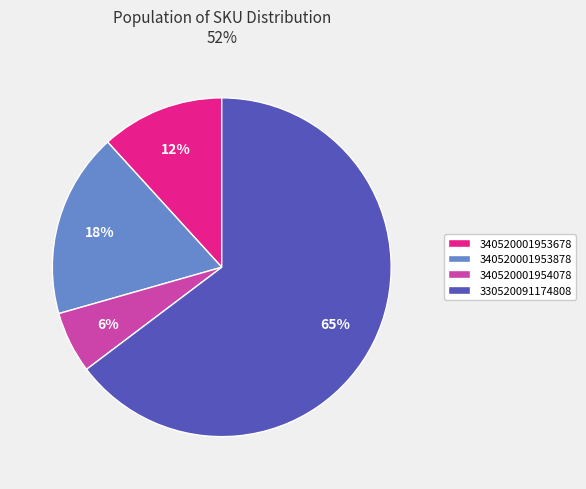

How many segments does this pie chart have?

4